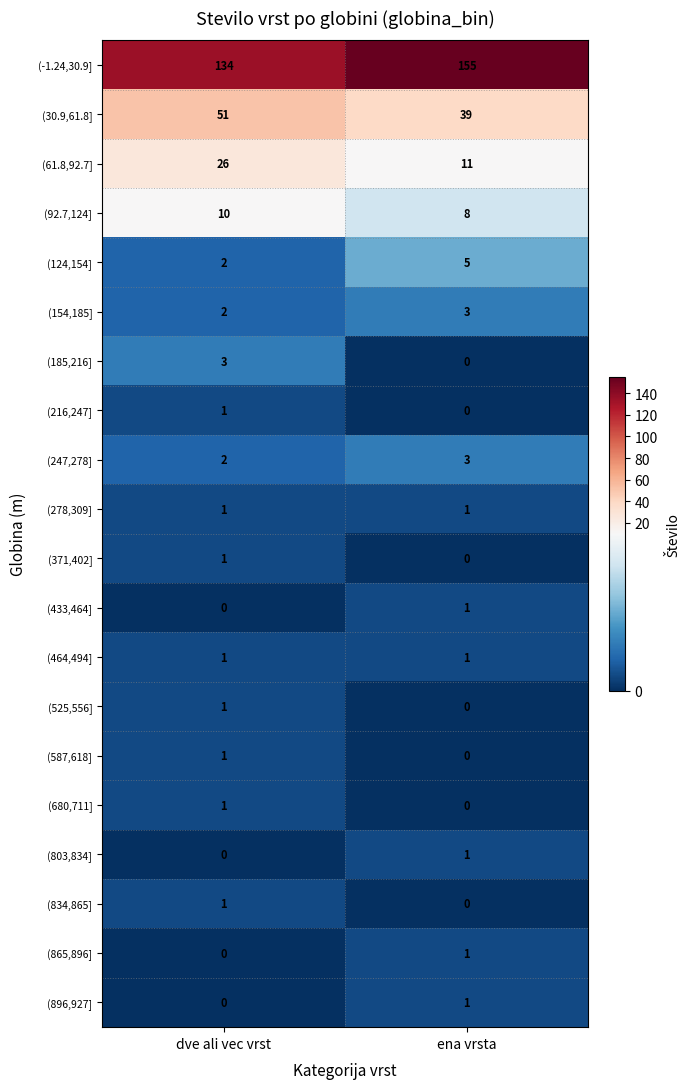

The (61.8,92.7] series shows 14 at dve ali vec vrst. True or false?

False